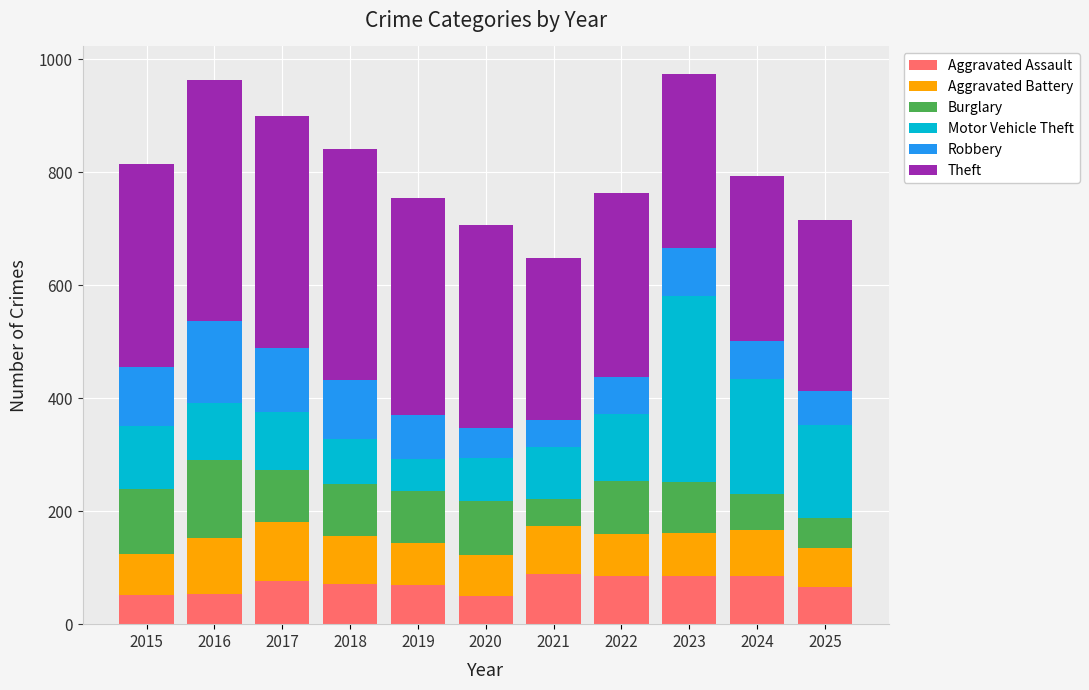

What is the difference between the maximum and minimum values in the Aggravated Assault series?

40